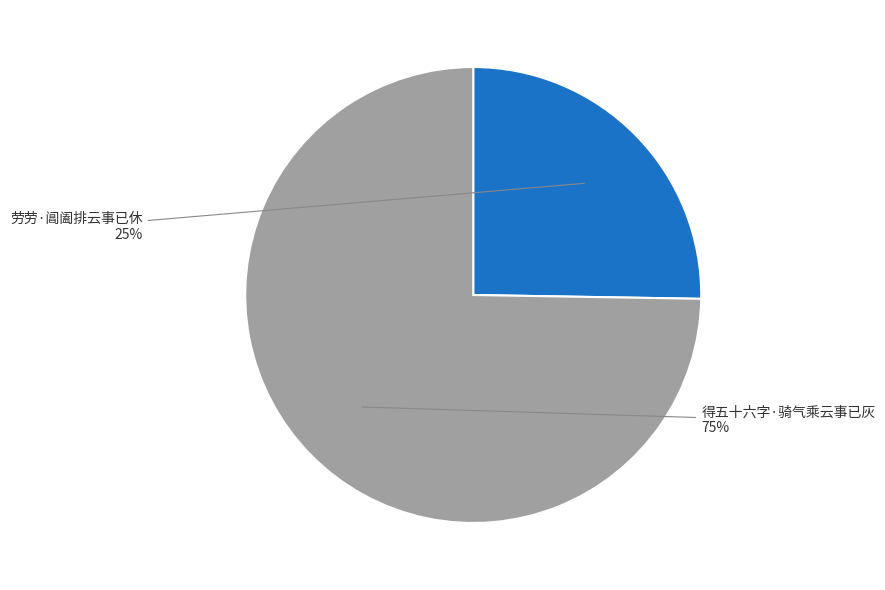

Is there any slice that represents more than half of the pie?

Yes